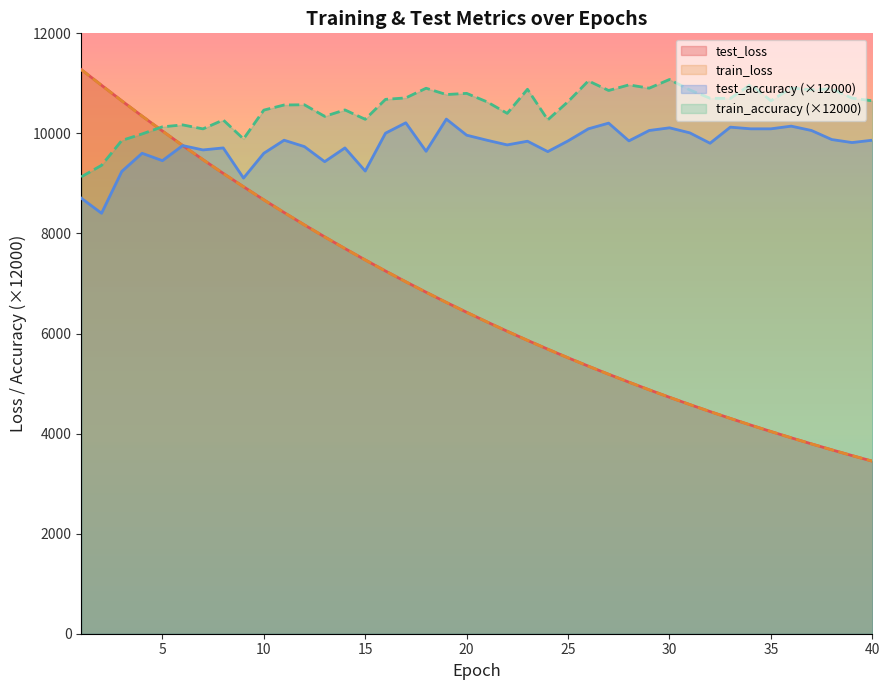

Which has a higher value, 11 or 23?

11